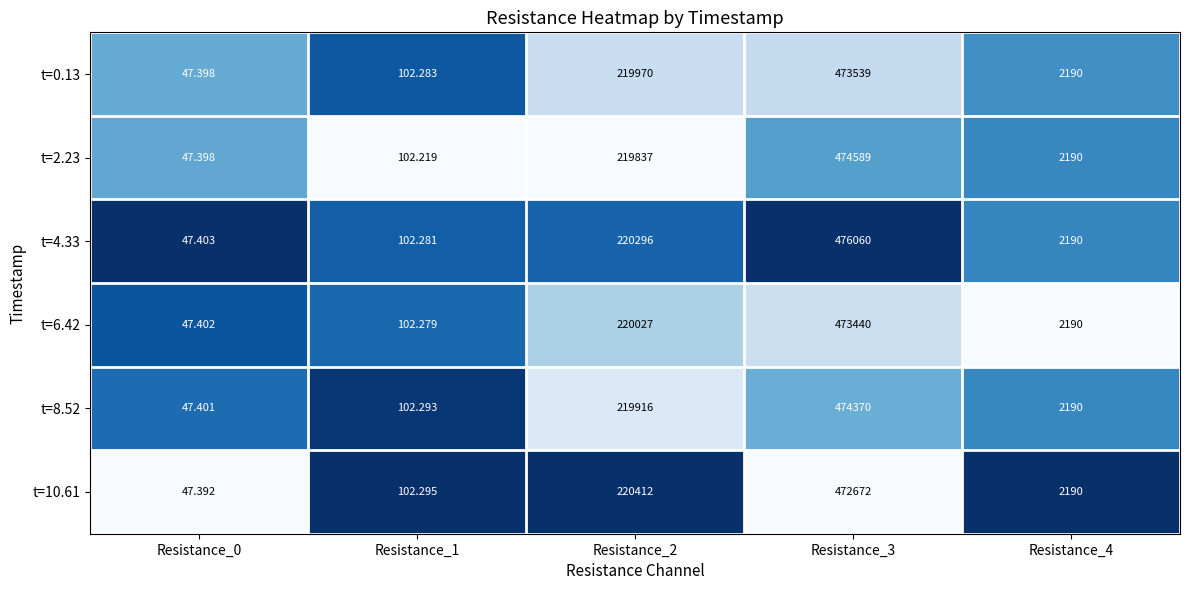

How many data points in t=2.23 are less than 2190?

2